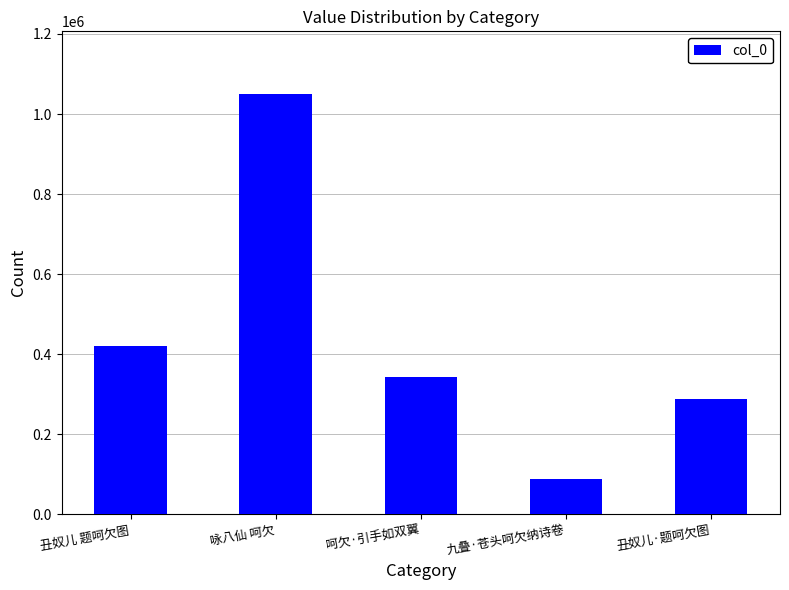

Which category has the highest value across all series?

咏八仙 呵欠